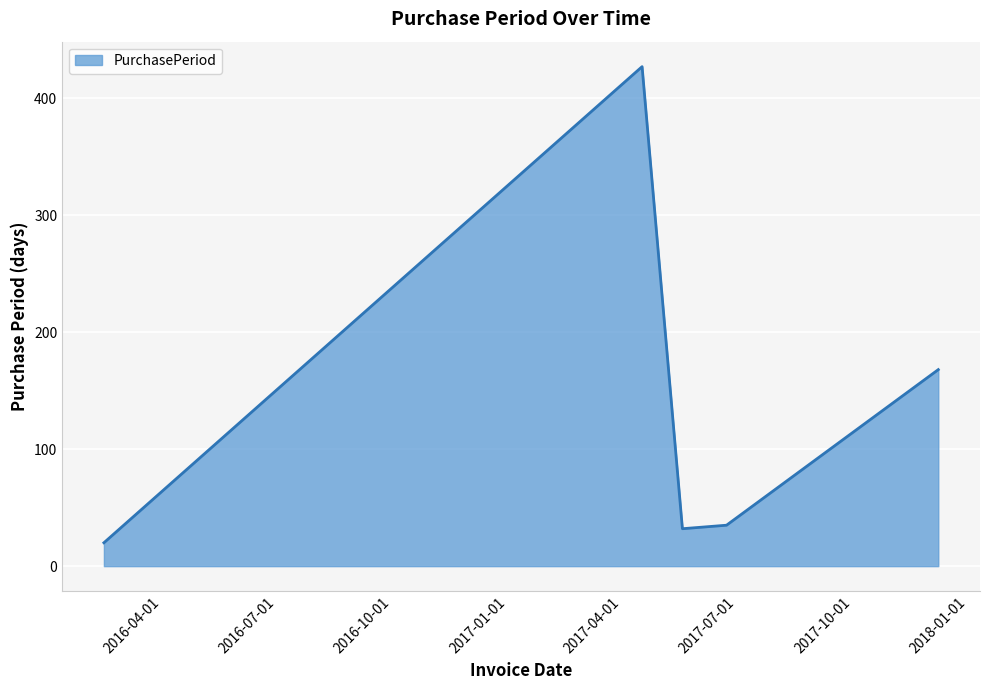

What is the sum of all values?

682